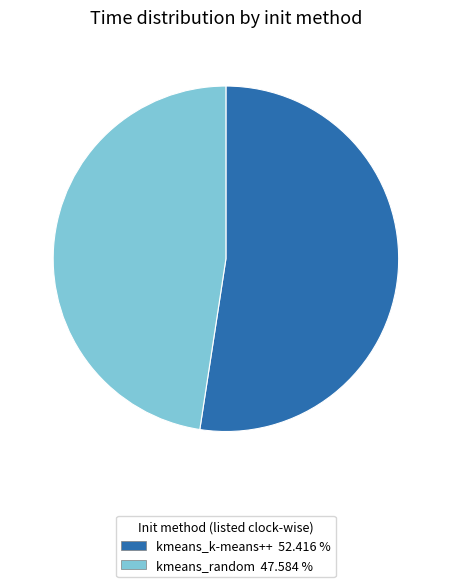

What is the largest slice in the pie chart?

kmeans_k-means++